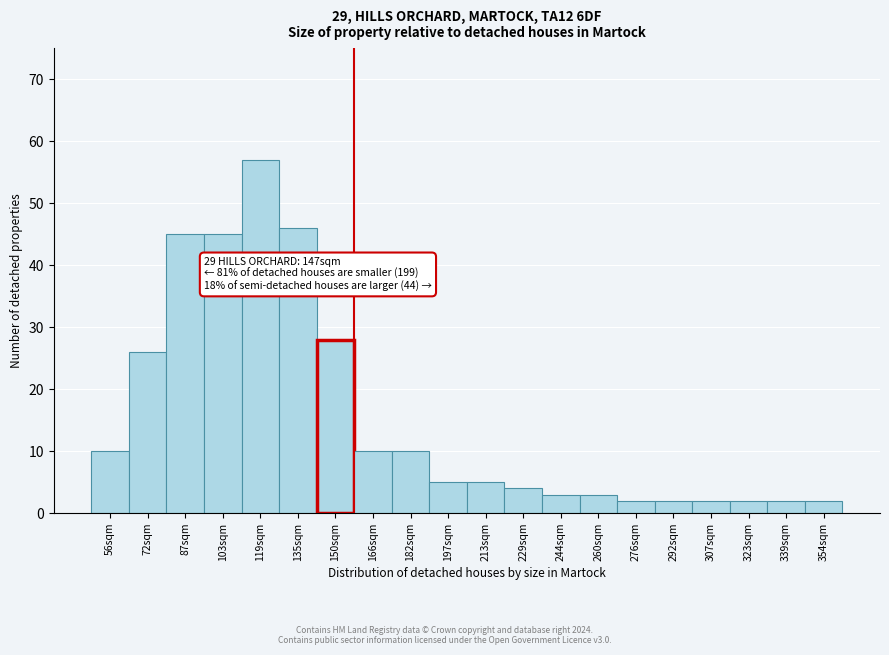

Reading left to right, list all the values displayed in this chart.

10	26	45	45	57	46	28	10	10	5	5	4	3	3	2	2	2	2	2	2